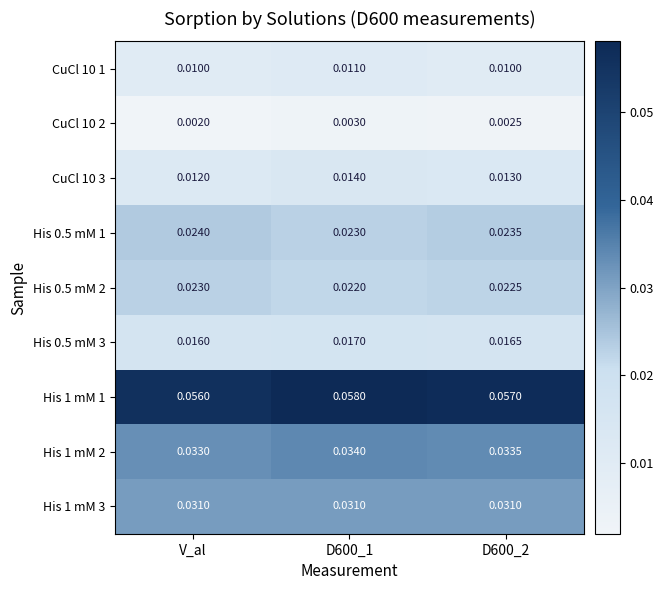

Where is His 1 mM 1 nearest to the value 0?

V_al